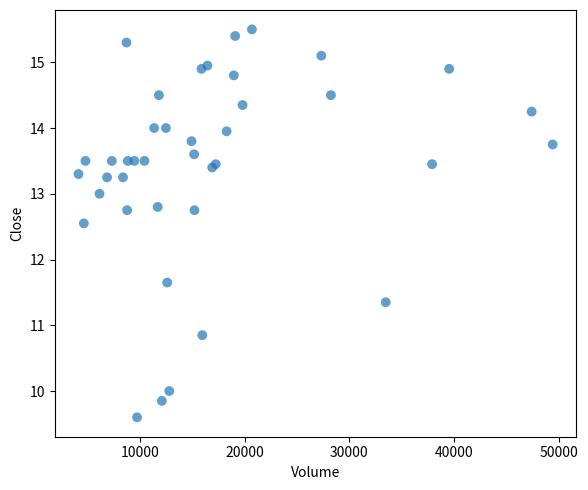

What Y value in the scatter plot is closest to 12?

11.7